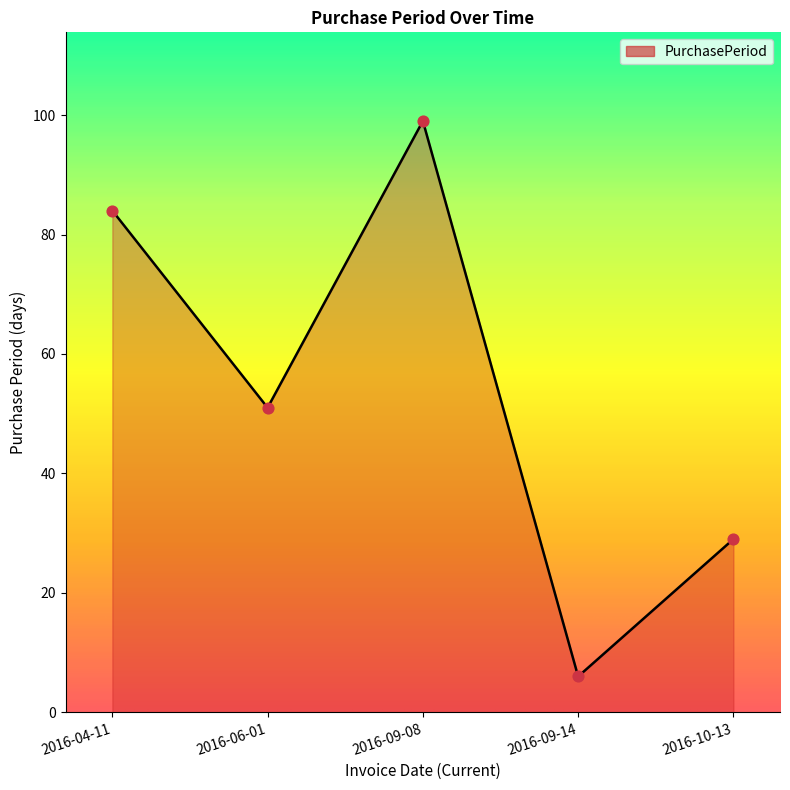

Which has a higher value, 2016-04-11 or 2016-09-14?

2016-04-11